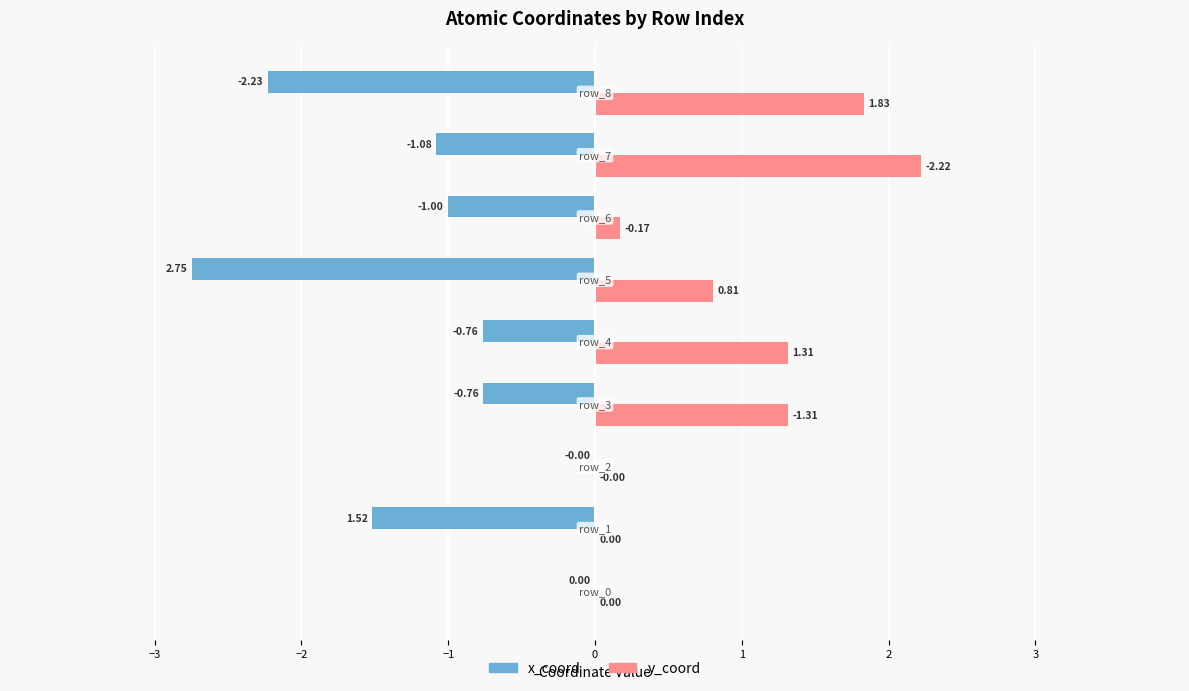

Which series has the largest total across all categories?

y_coord